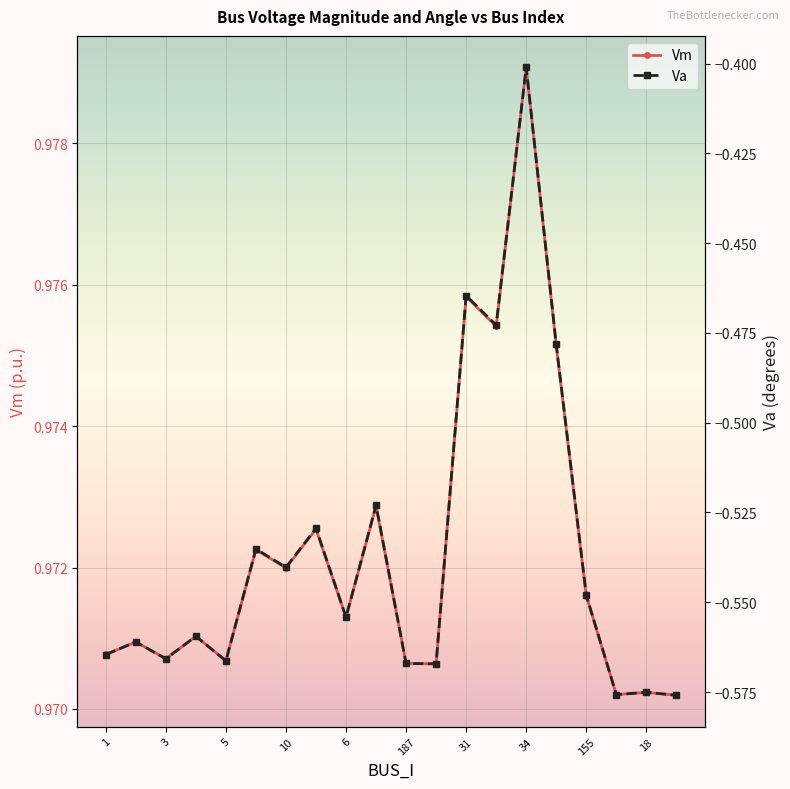

How many lines are shown in the chart?

2